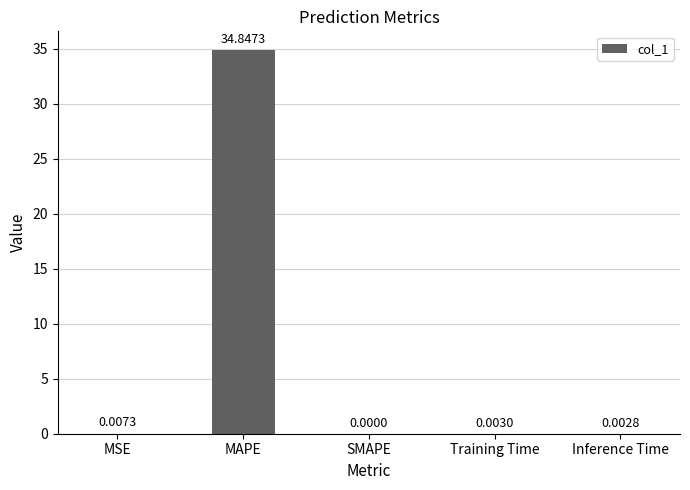

Between MAPE and SMAPE, which is larger?

MAPE